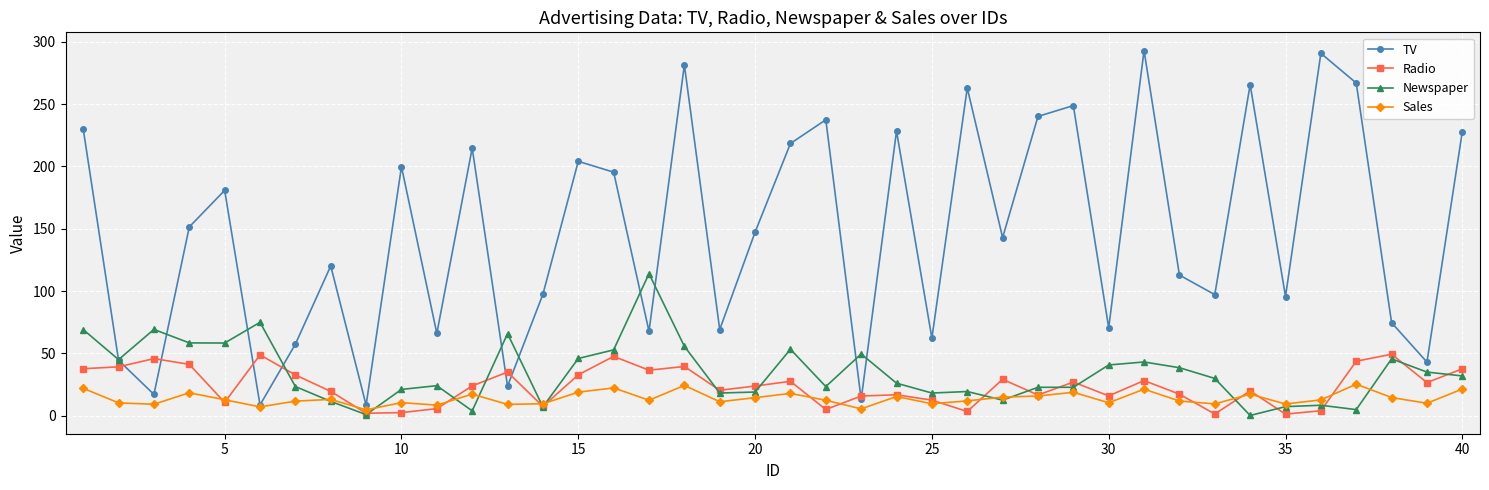

Which series has the largest range (max minus min)?

TV